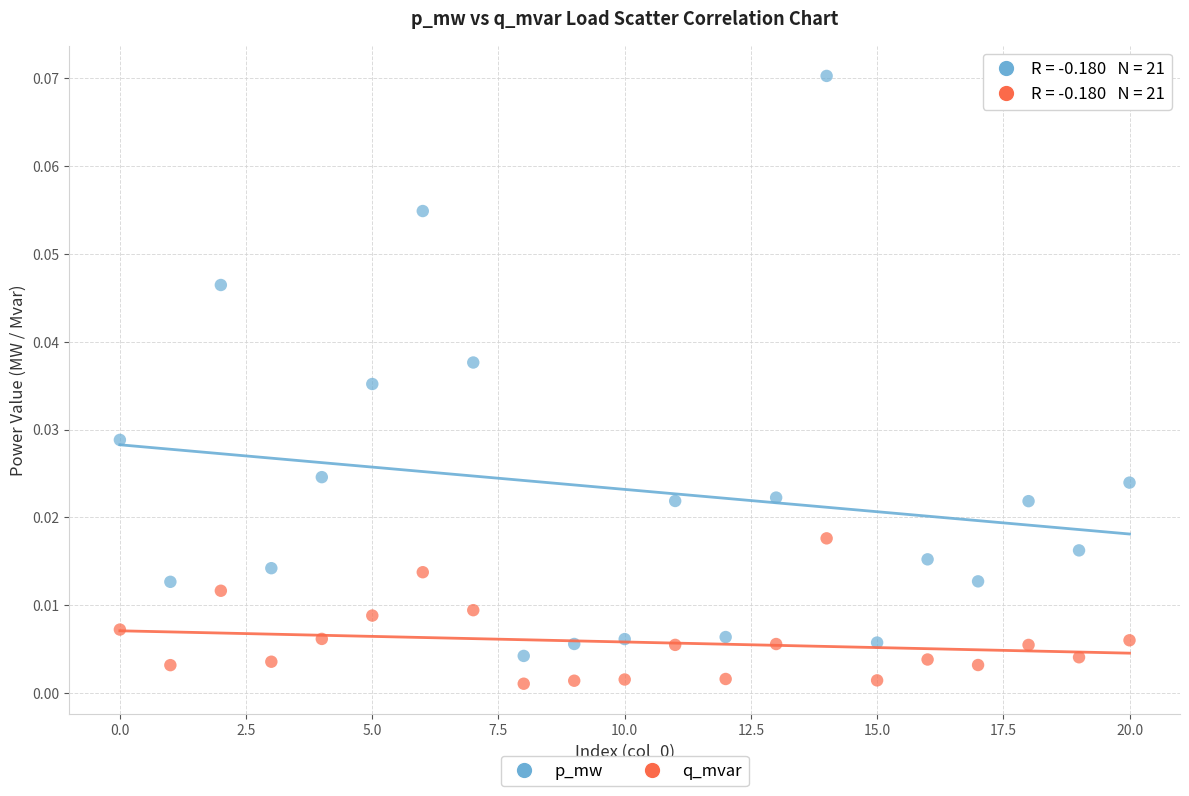

Which series contains the lowest Y value?

q_mvar